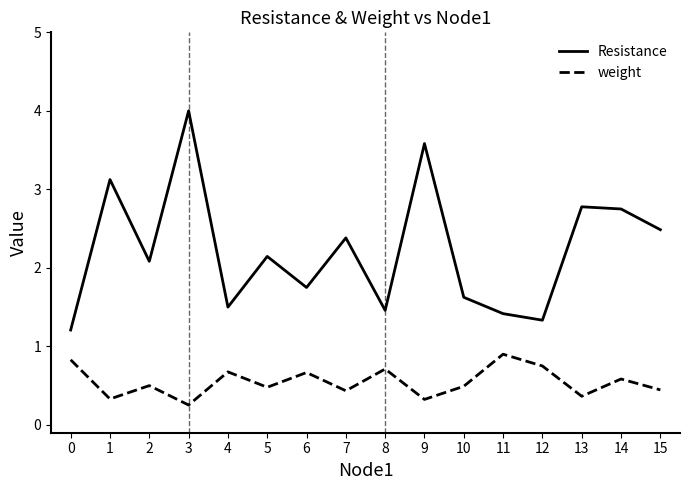

What is the difference between the highest and lowest values at 1?

2.8